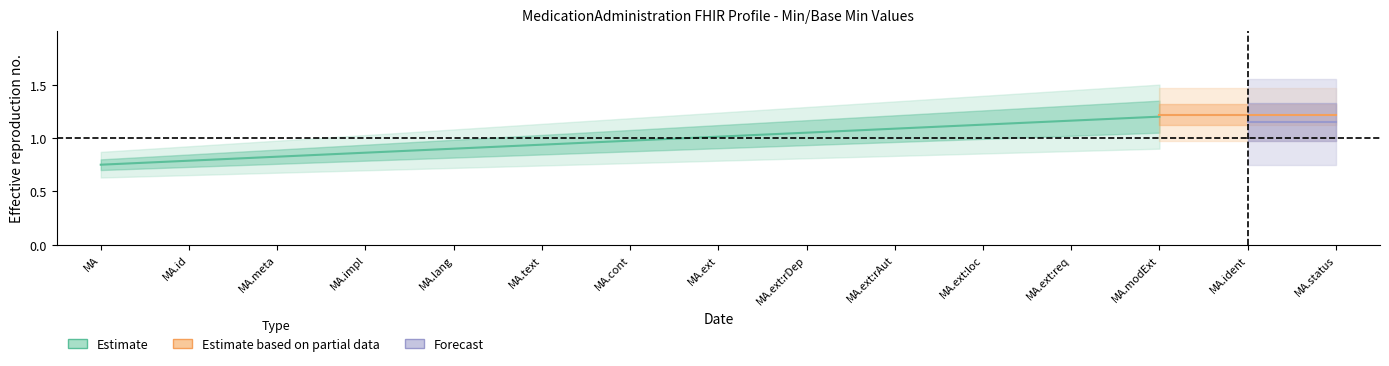

How many series are shown in this chart?

3